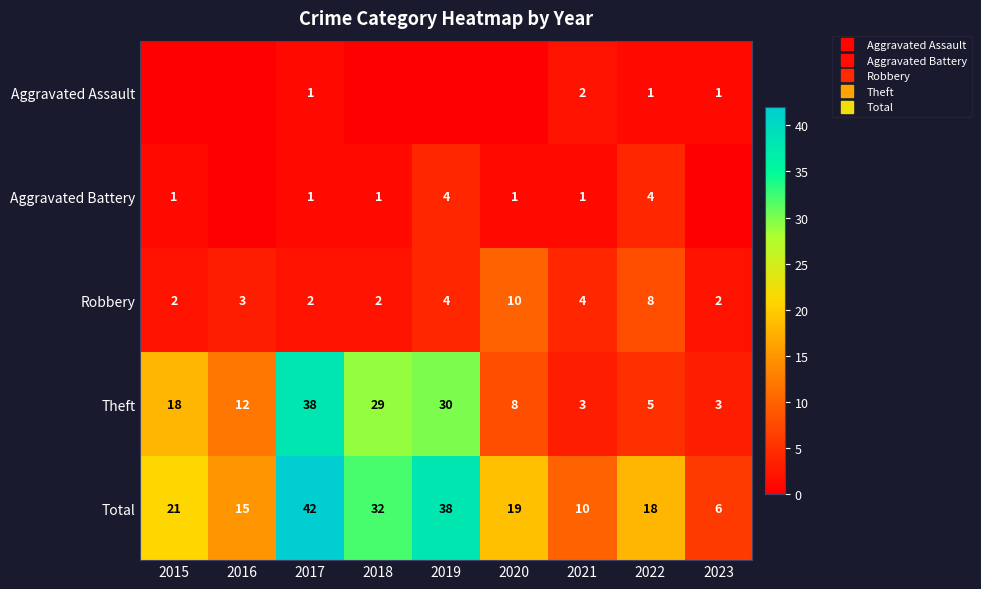

List the series in order of their peak value, lowest first.

Aggravated Assault, Aggravated Battery, Robbery, Theft, Total